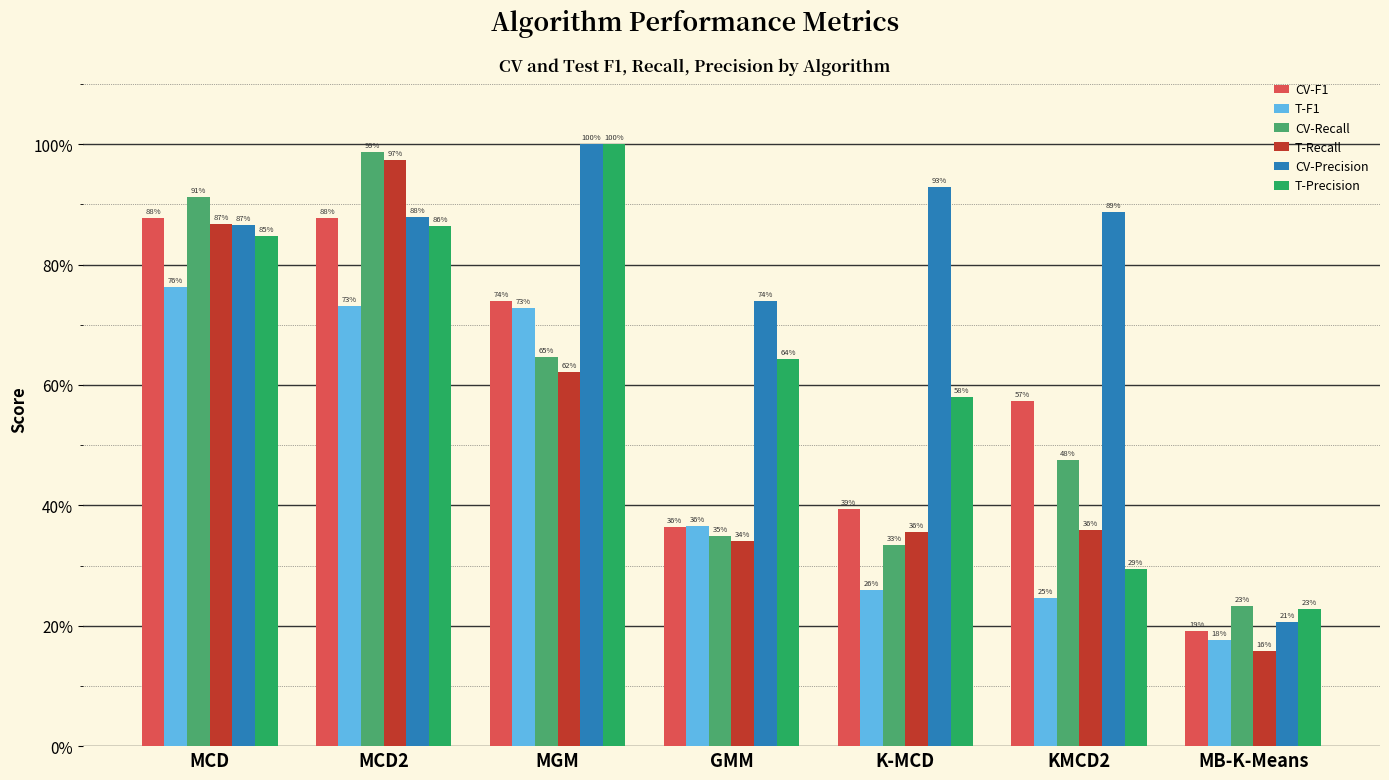

What is the label of the 4th bar from the right?

GMM